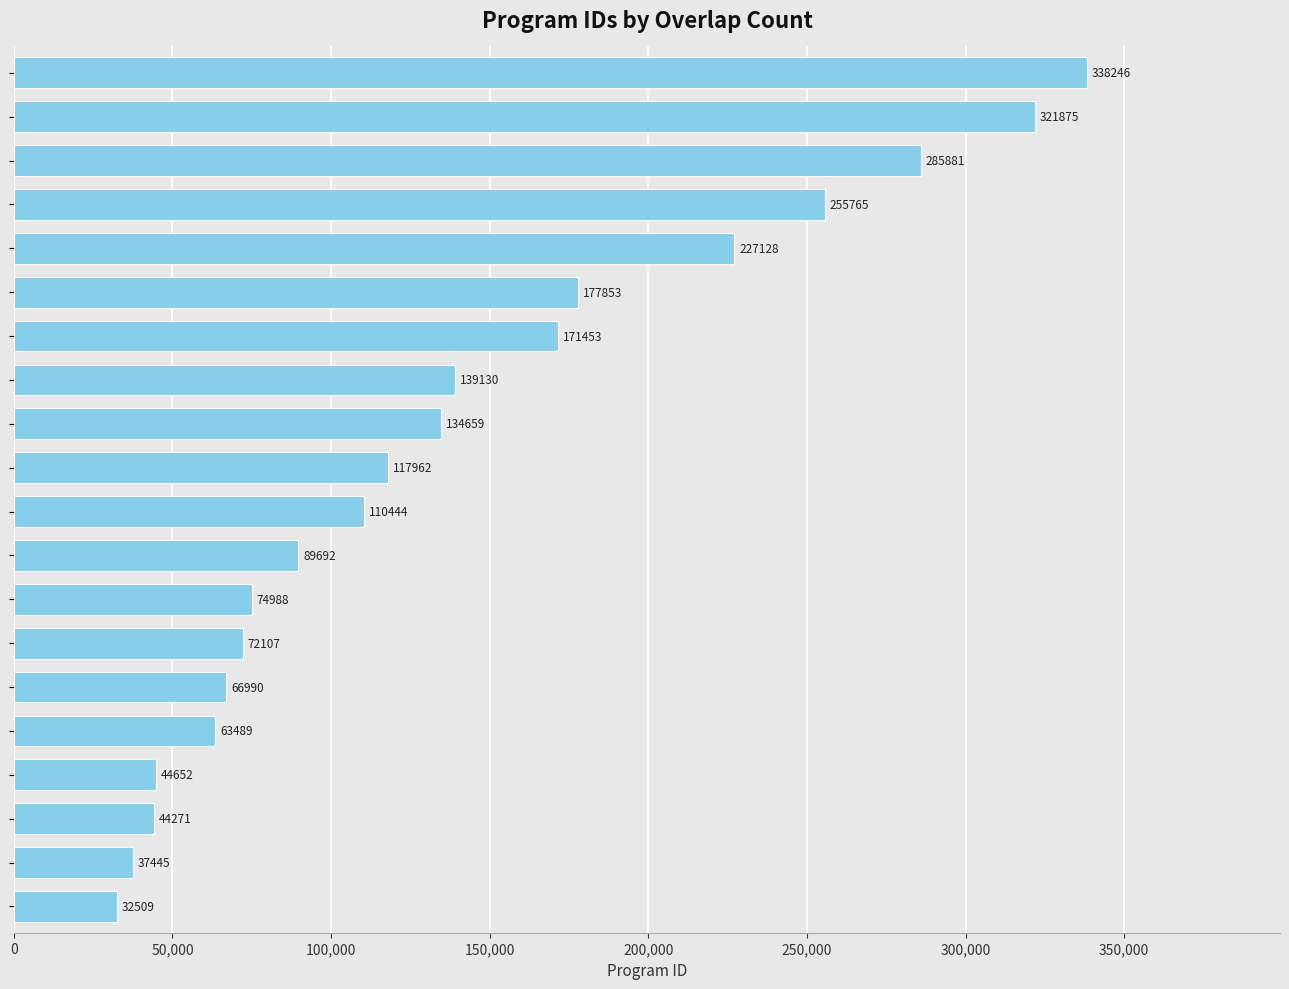

What is the sum of all values?

2806539